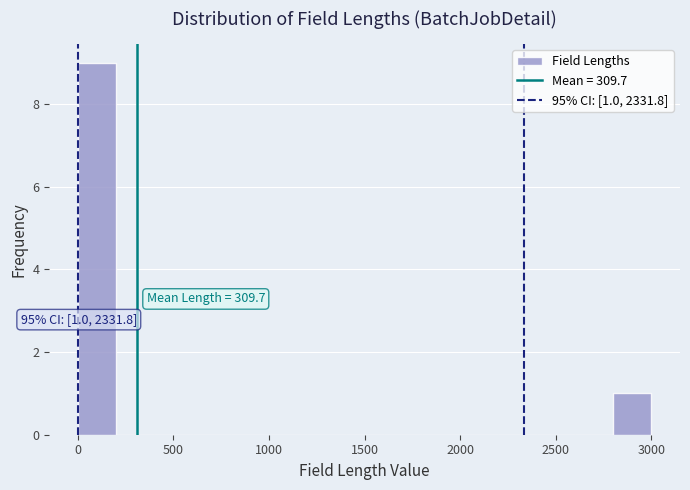

Around what value on the x-axis is the tallest bar? Give the approximate position of its centre, as read against the axis.

100